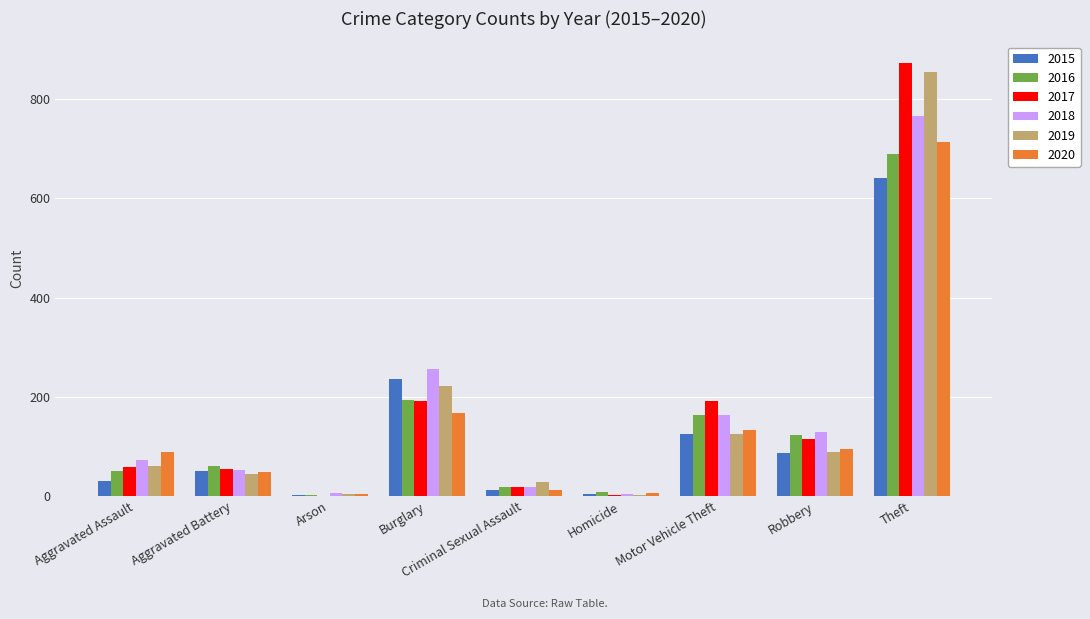

How many data points does each series have?

9